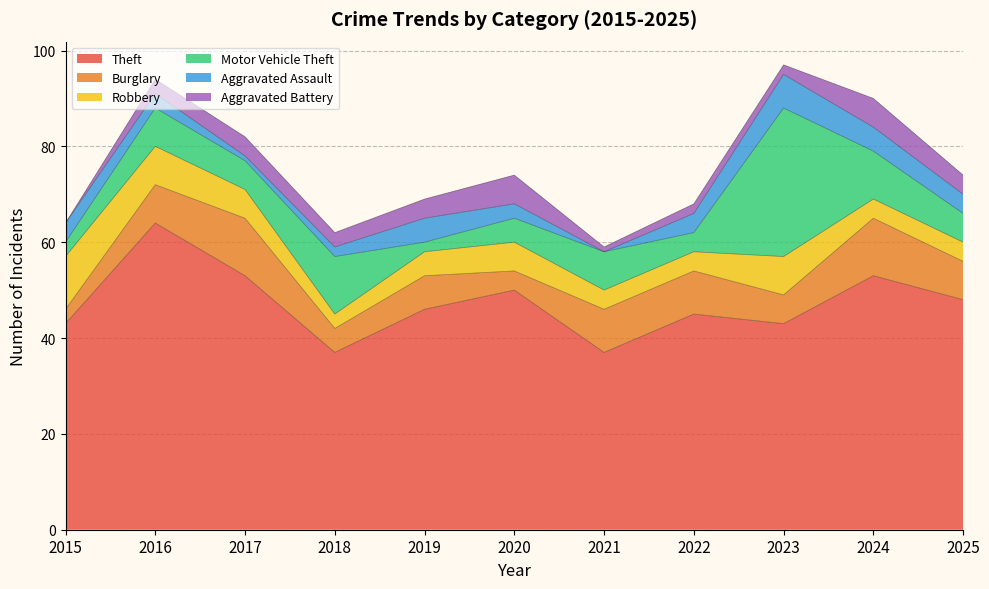

Which series has the largest range (max minus min)?

Motor Vehicle Theft